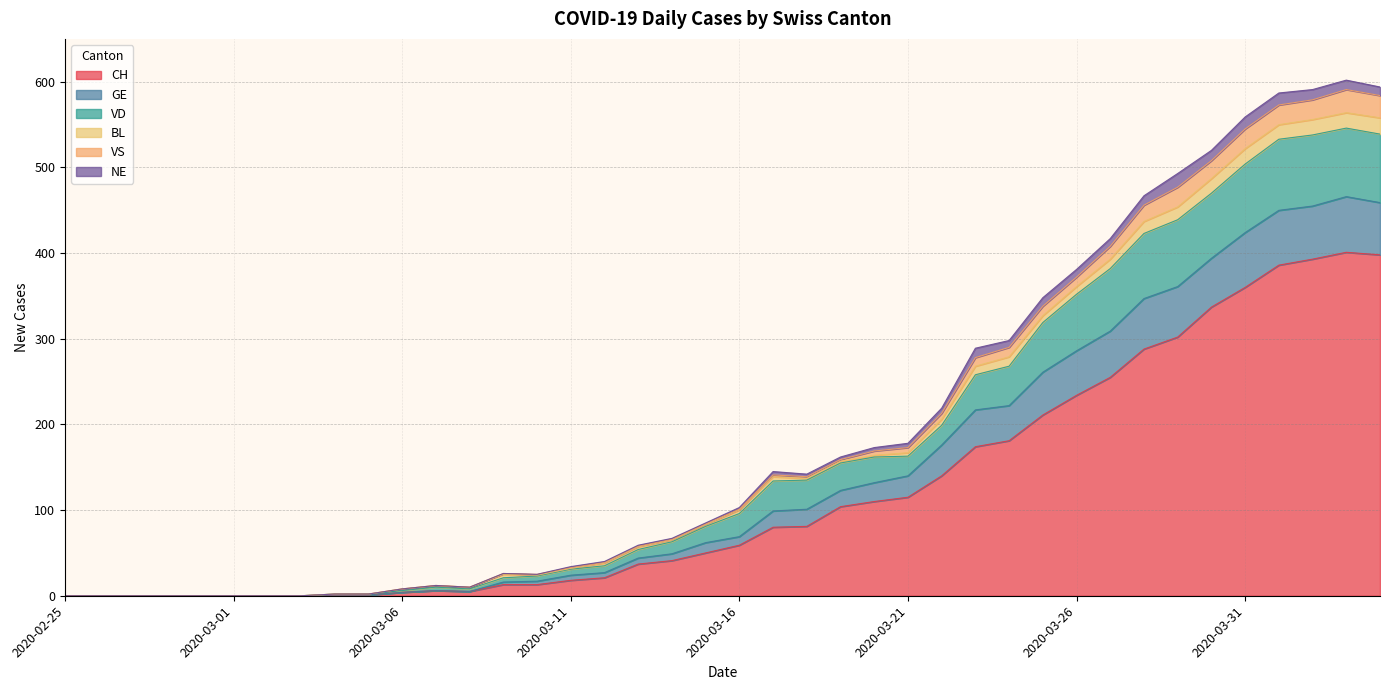

Is it true that CH equals 202 at 2020-03-31?

False